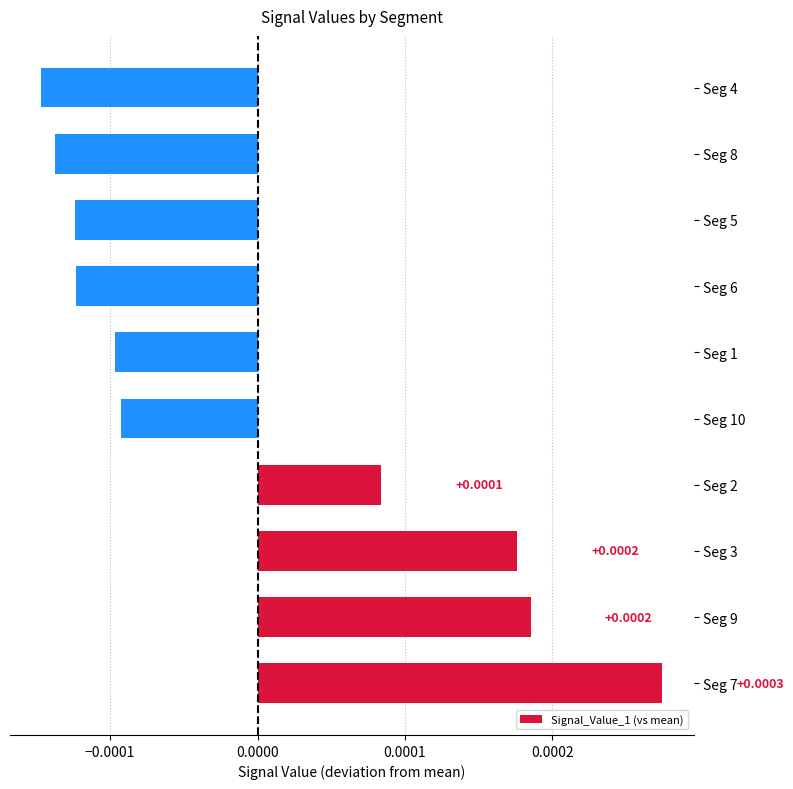

Does the chart contain stacked bars?

No